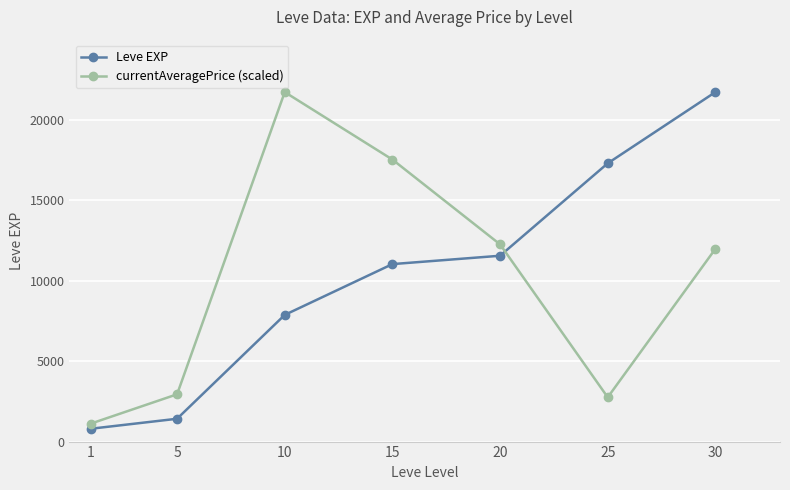

Which series ends up on top after the final intersection of currentAveragePrice (scaled) and Leve EXP?

Leve EXP